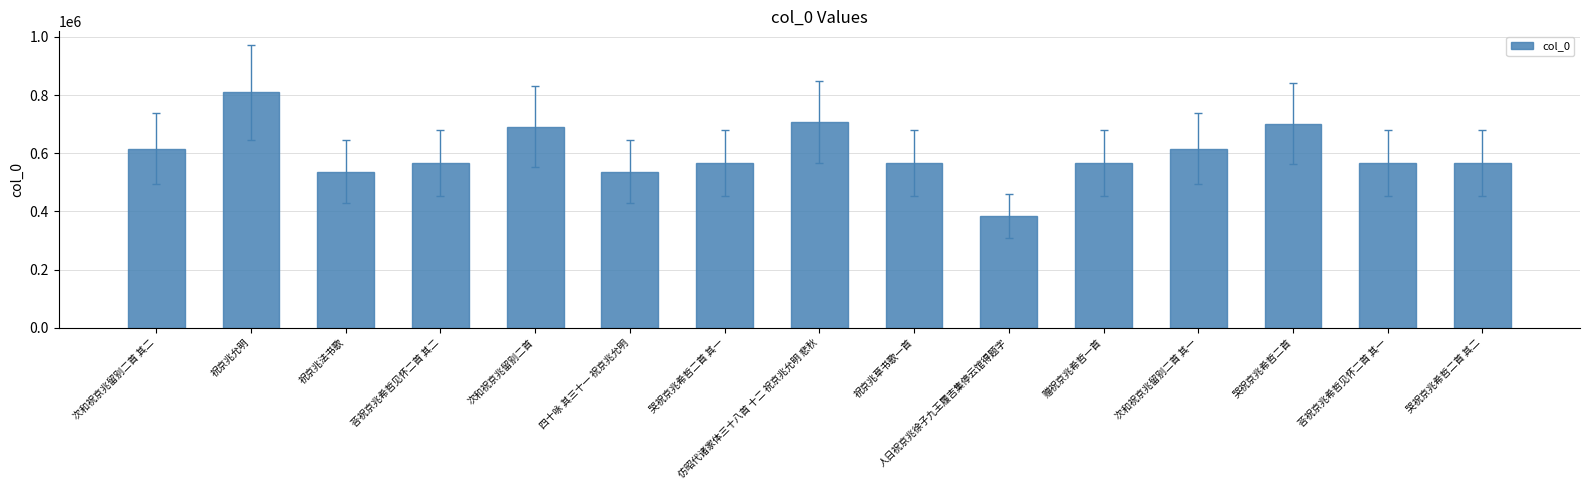

How many data points are less than 566267?

7